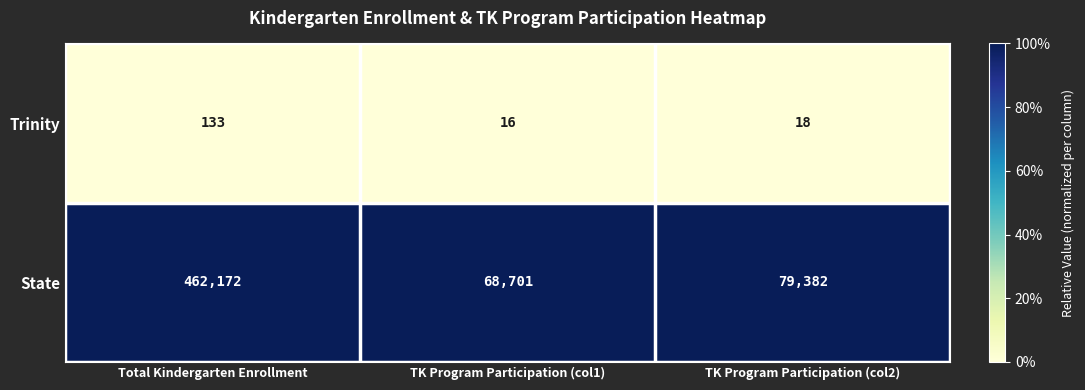

Between Total Kindergarten Enrollment and TK Program Participation (col1), which series saw the biggest shift?

State